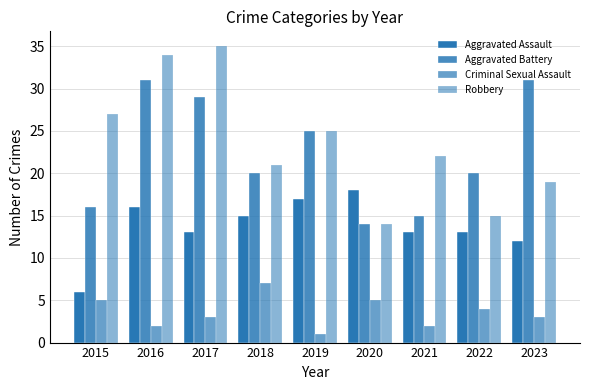

What is the lowest value of the Aggravated Battery series?

14